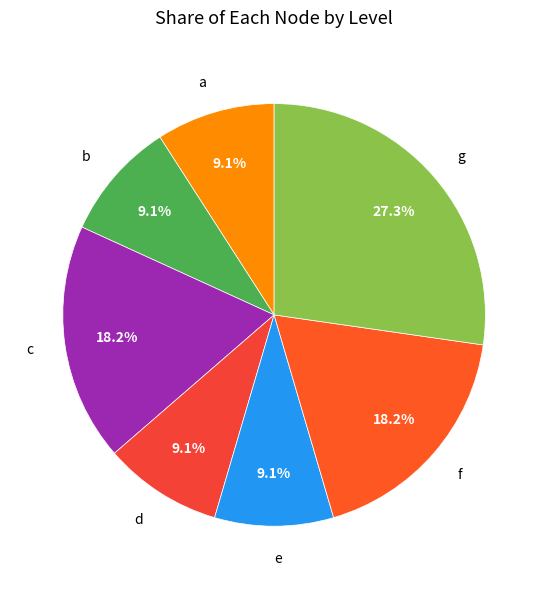

True or false: f accounts for 8% of the total.

False